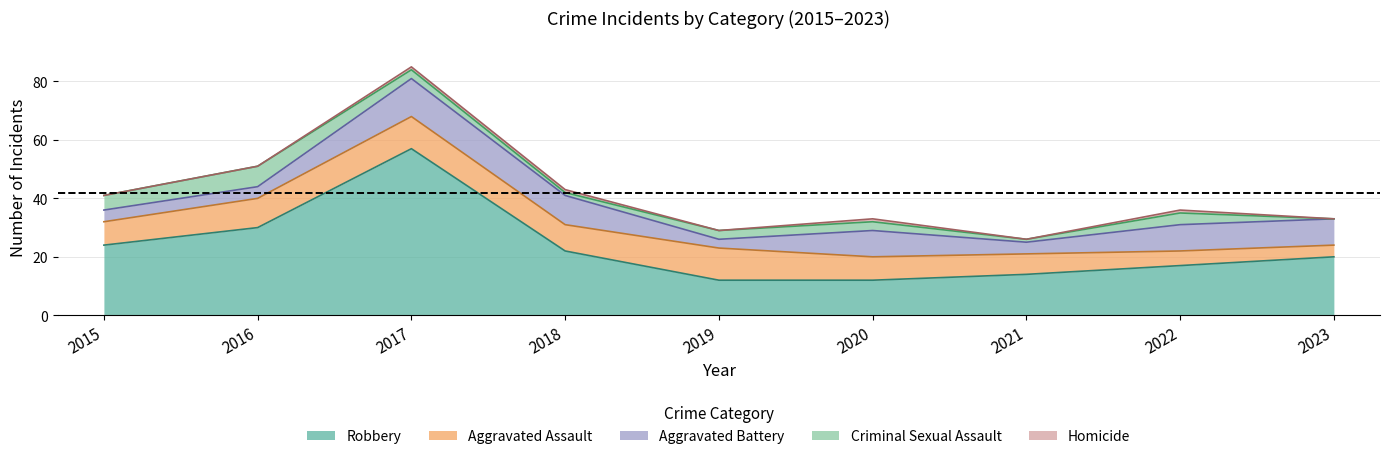

The value of Homicide at 2023 is 0. True or false?

True